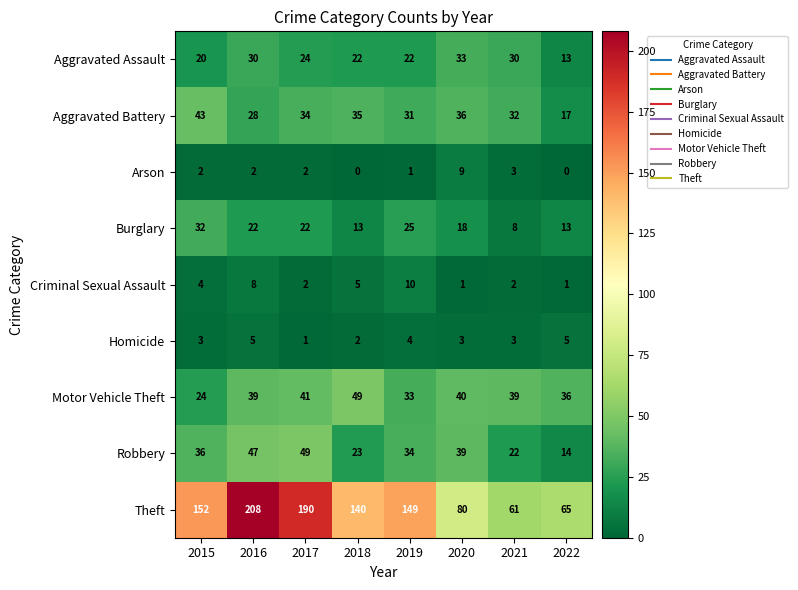

Which series has the largest range (max minus min)?

Theft